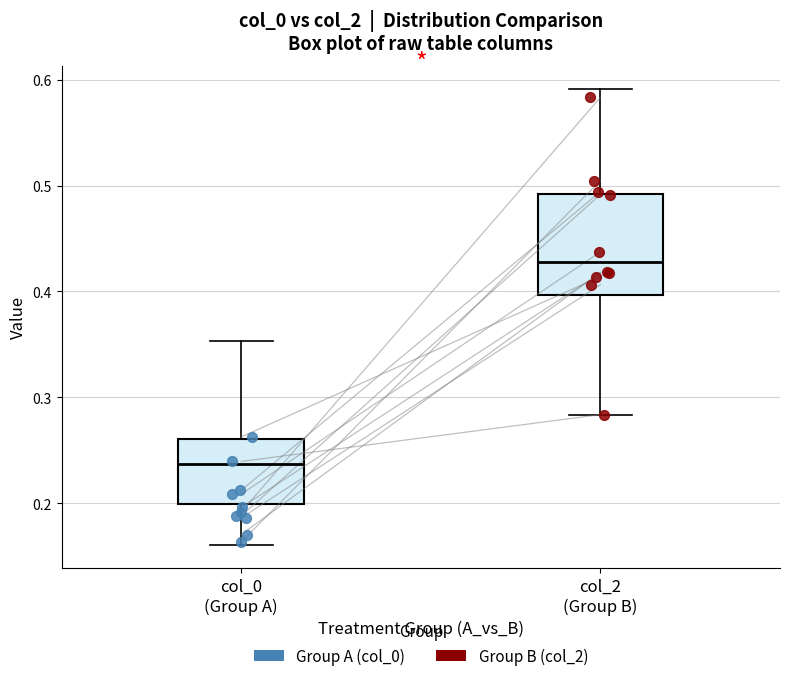

Comparing the boxes themselves (not the whiskers), which one is the tallest?

col_2 (Group B)